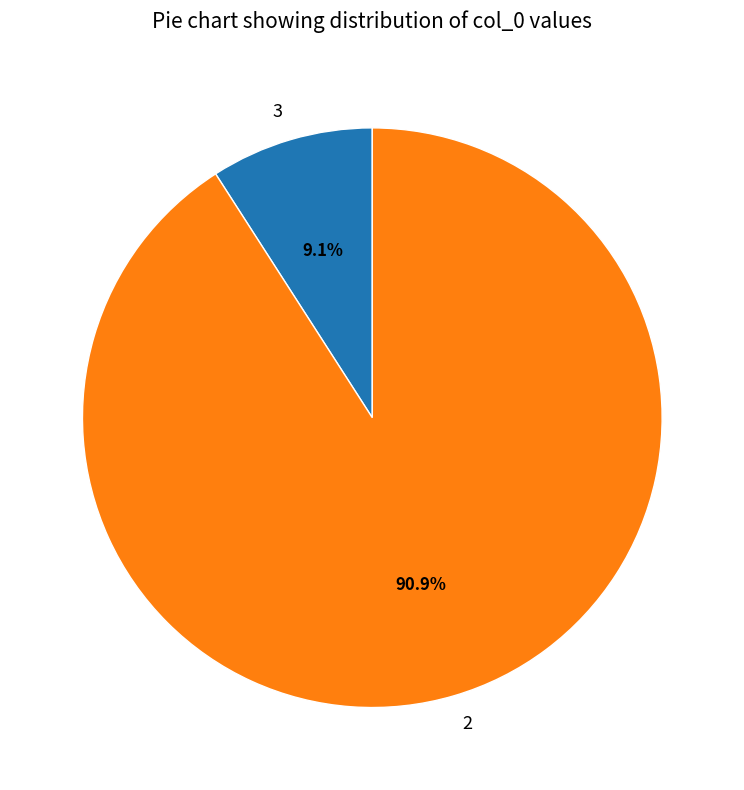

Which slice is the largest?

2